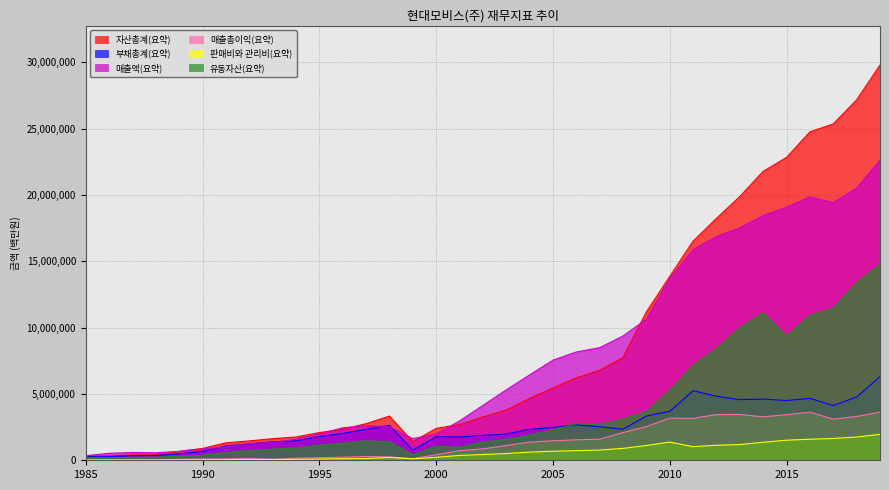

Reading left to right, transcribe all the data shown in this chart.

자산총계(요약): 315120	325188	401620	416814	670100	891879	1317763	1462020	1630341	1754473	2088805	2338031	2759944	3334358	1394757	2402297	2693183	3262982	3785392	4659282	5454148	6211000	6777619	7748823	11189659	13863837	16526454	18240144	19889067	21787966	22837944	24763016	25362373	27177757	29800298
부채총계(요약): 265088	272348	346239	360890	486974	662586	1088274	1229340	1392061	1467188	1777628	2024282	2322305	2634099	761735	1779816	1756989	1874854	1977046	2341097	2472205	2671925	2526759	2345682	3339531	3688515	5247910	4827517	4572806	4613329	4504739	4667721	4129478	4771400	6299872
매출액(요약): 344922	526262	591277	567256	676821	859123	1007266	1264054	1343745	1584369	1985924	2450650	2604016	2536462	1633376	1976189	2964735	4134698	5306639	6435972	7547724	8168036	8490912	9373390	10633020	13695717	15886201	16865694	17512013	18451687	19079257	19860589	19417685	20517169	22624741
매출총이익(요약): 20548	36021	39006	41514	75470	97313	104746	143773	71118	158047	188999	233400	290231	253604	109261	422715	723651	861724	1115401	1371541	1470219	1543708	1593647	2084644	2535071	3176819	3165427	3445093	3456786	3274567	3435415	3627975	3104599	3304520	3635680
판매비와 관리비(요약): 18304	25438	26029	24169	31368	37888	45331	54581	60374	66396	94151	113093	131751	215721	114982	220188	366212	435305	508602	619758	684169	727073	769125	898064	1112777	1373529	1025885	1132727	1186988	1360670	1514574	1589872	1642099	1756110	1956063
유동자산(요약): 192359	178331	223211	226896	316071	376945	573950	739637	836148	919497	1143002	1297125	1465031	1396545	410553	1070242	979752	1376418	1552657	1894021	2300475	2763552	2703804	3100930	3680167	5261859	7168797	8428896	9991068	11112970	9358898	10929098	11460665	13407569	14767262